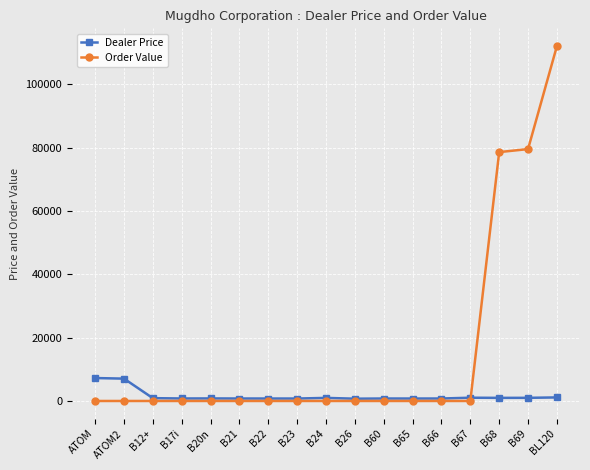

List the series in order of their peak value, highest first.

Order Value, Dealer Price